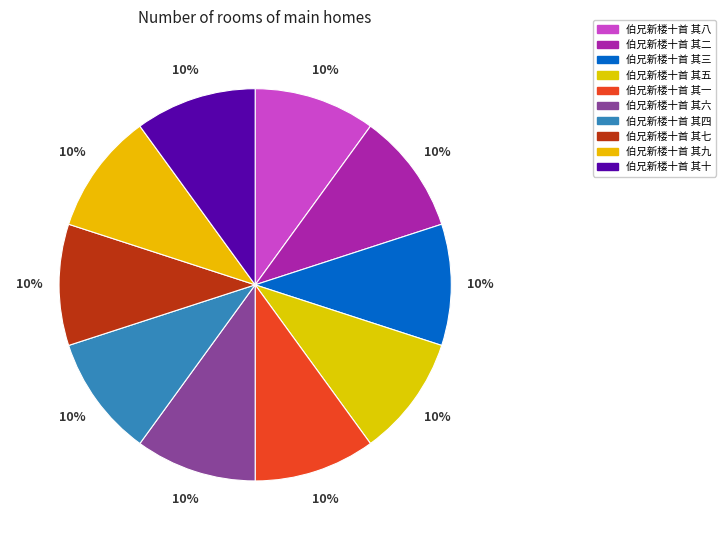

How many segments does this pie chart have?

10